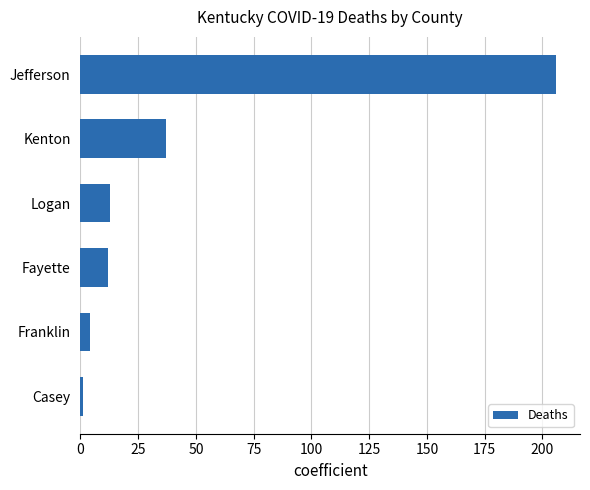

Which label corresponds to the largest value in the chart?

Jefferson